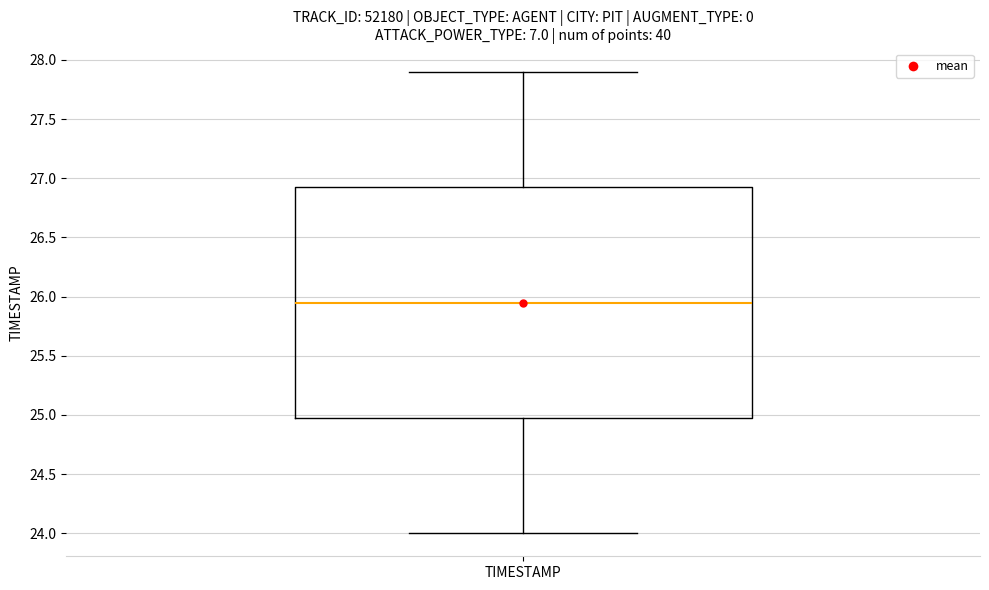

Transcribe this box plot: give where the median line is, the range the box spans, and where the two whiskers end, as read against the y-axis. The values are not printed on the chart, so give them approximately, as read against the axis.

median 25.95, box 25.00 to 26.95, whiskers 24.00 to 27.90